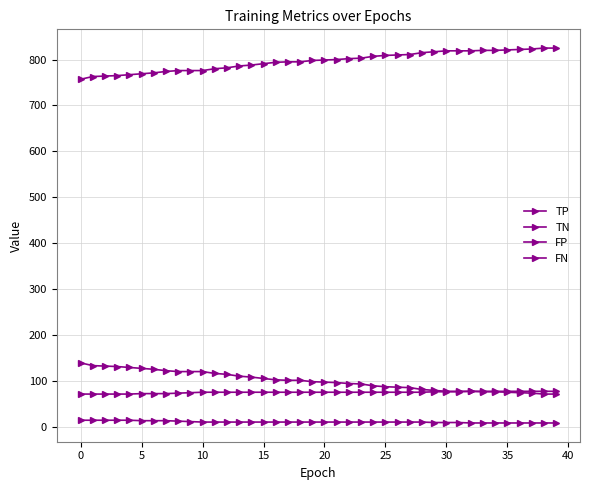

True or false: FP has more than 2 interior local peaks.

False